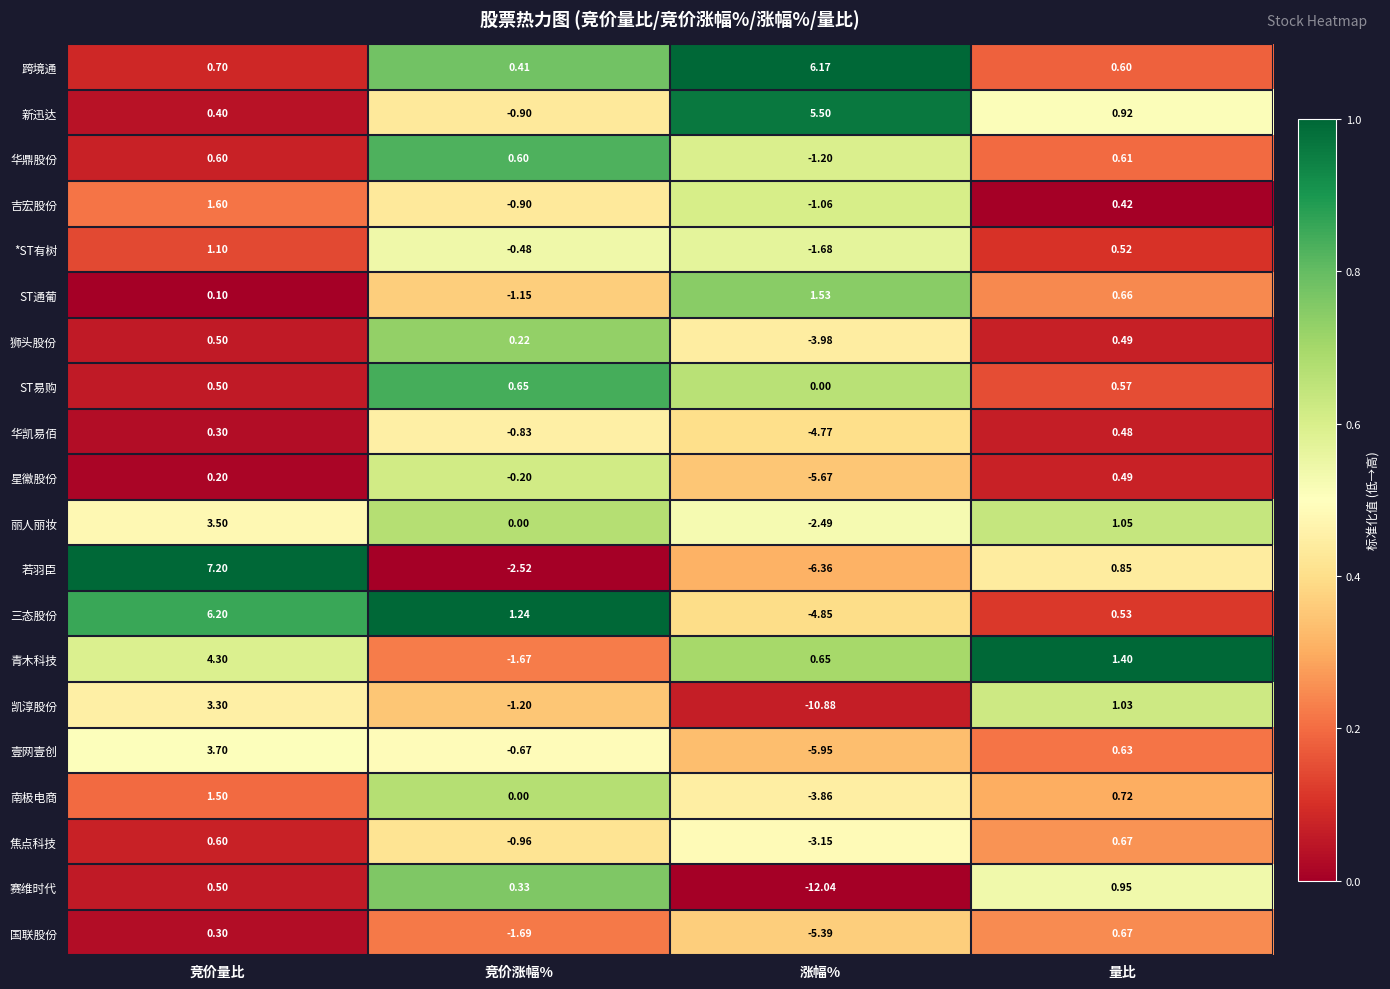

Which series changed the most between 竞价涨幅% and 涨幅%?

赛维时代